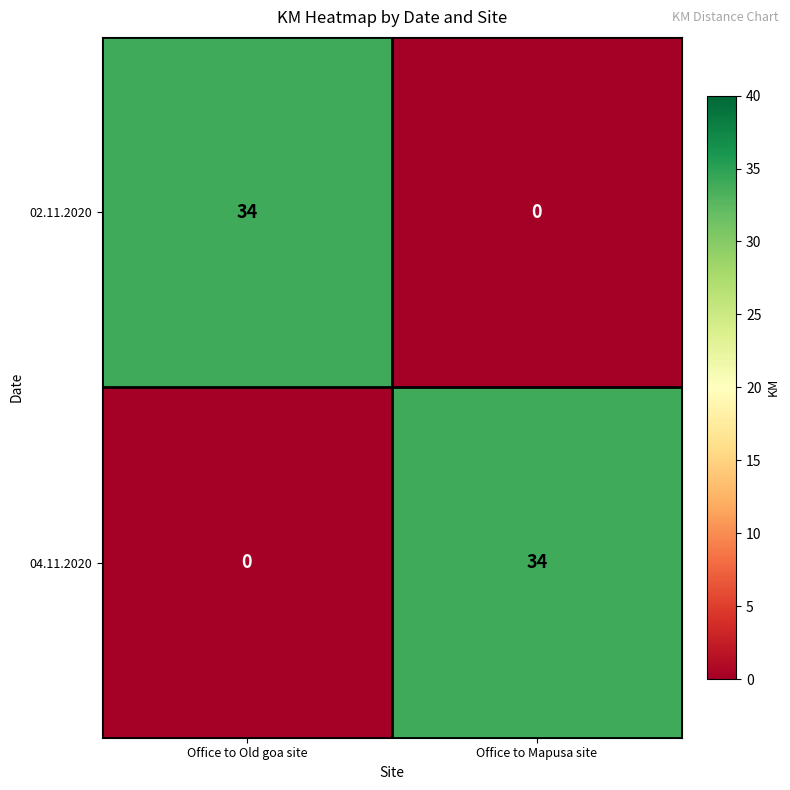

True or false: 02.11.2020 has a value of 22 at Office to Mapusa site.

False